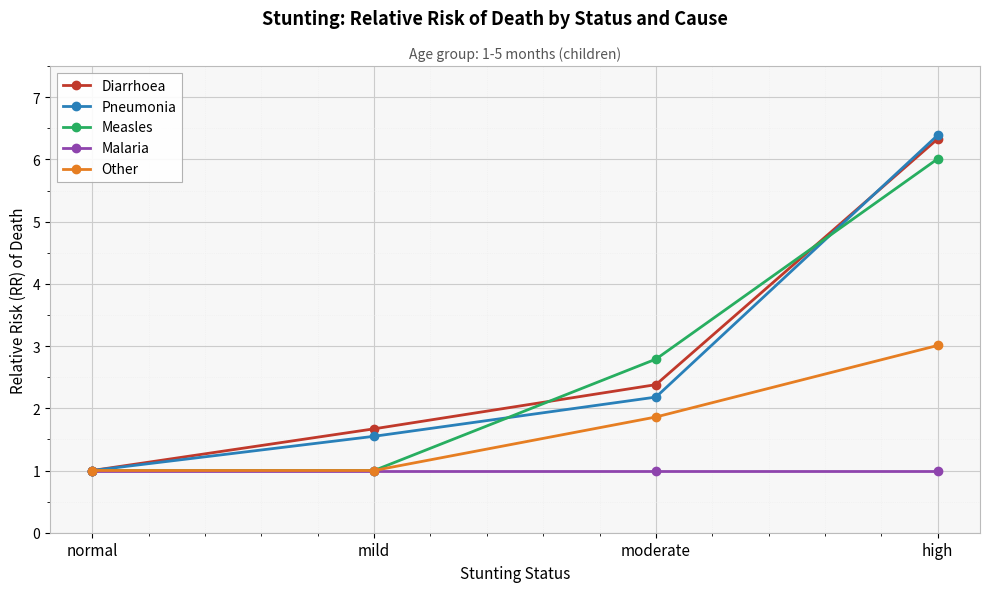

What is the total value across all series at moderate?

10.2